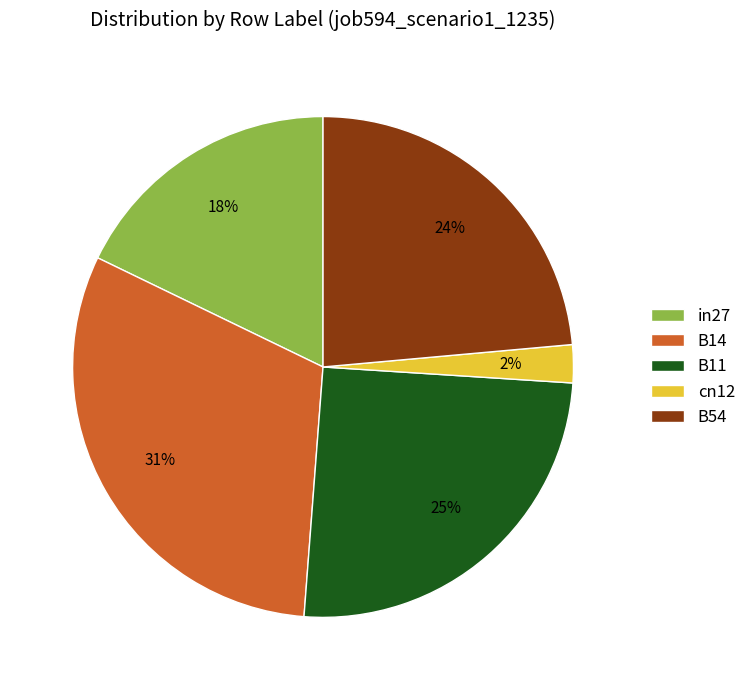

True or false: B54 accounts for 24% of the total.

True